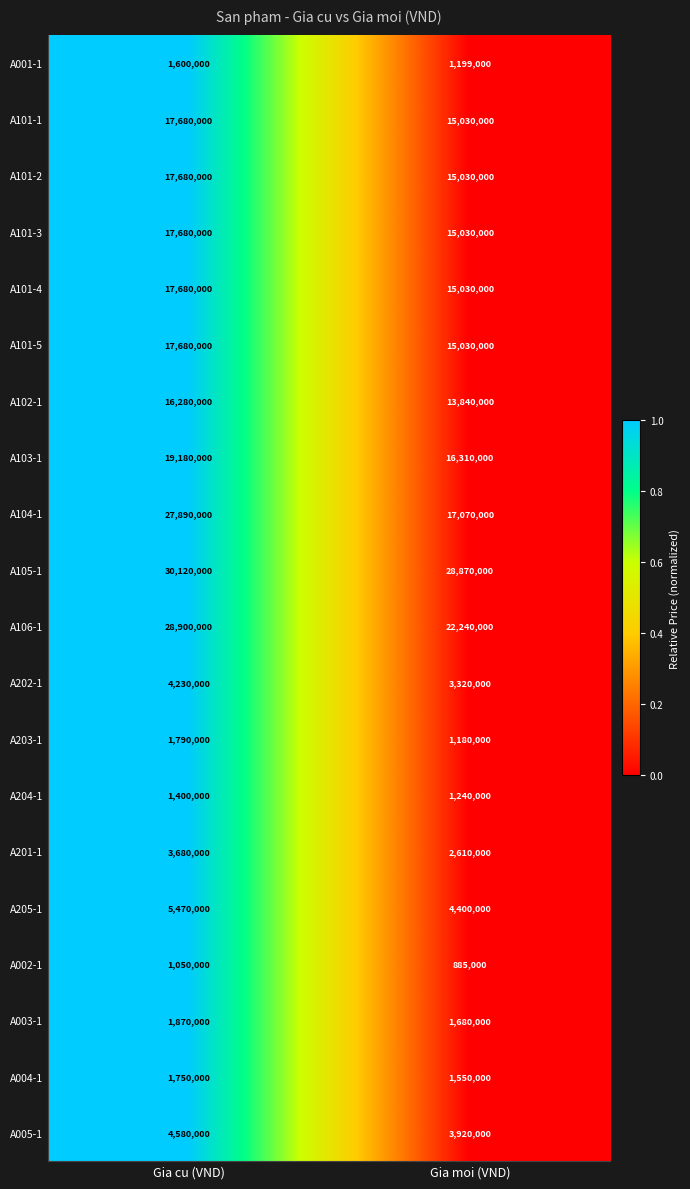

What is the maximum value shown in the chart?

30120000